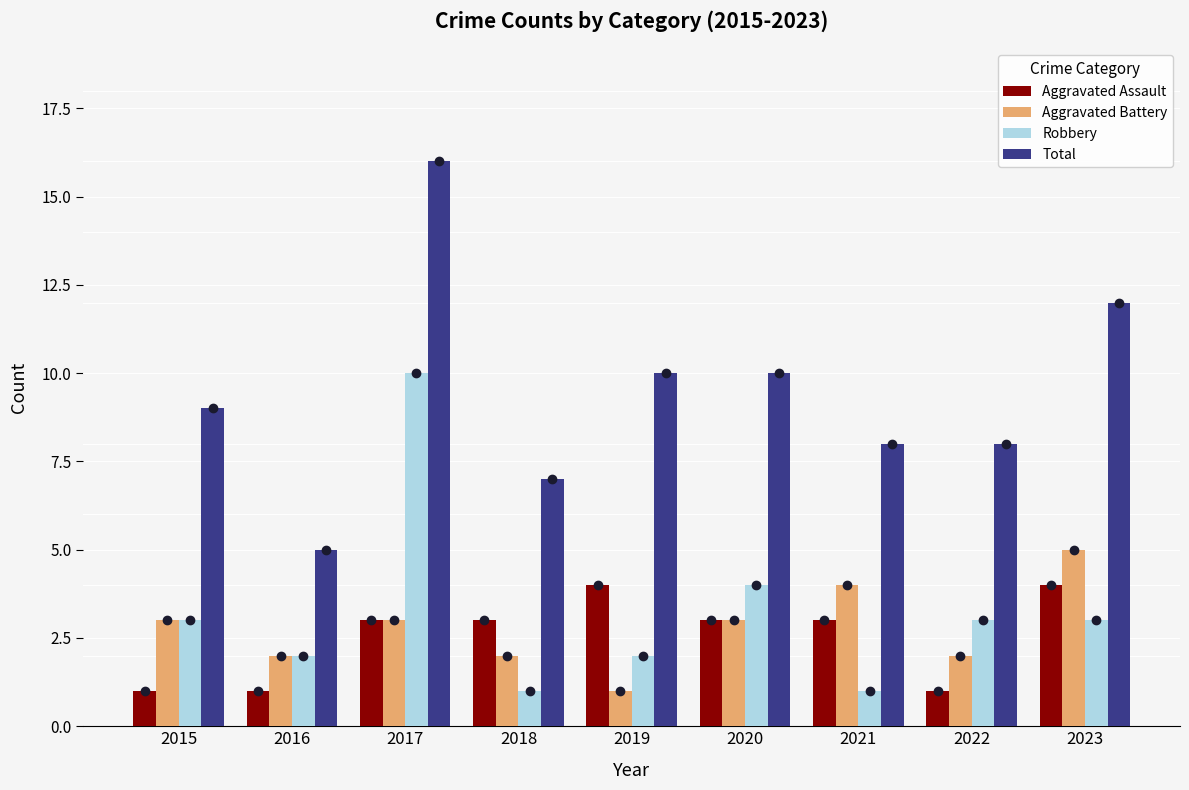

The Total series shows 14 at 2022. True or false?

False